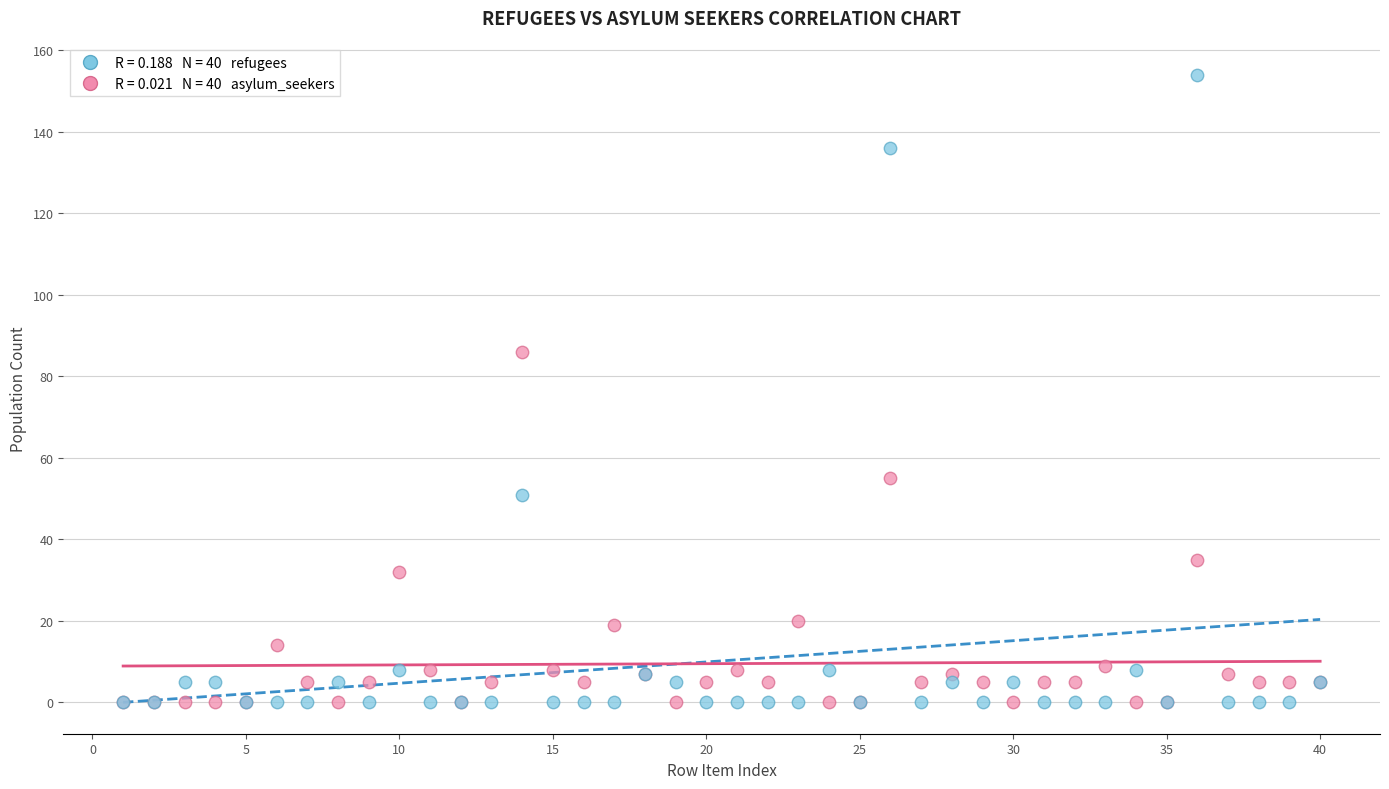

Across all series, what Y value is closest to 77?

86